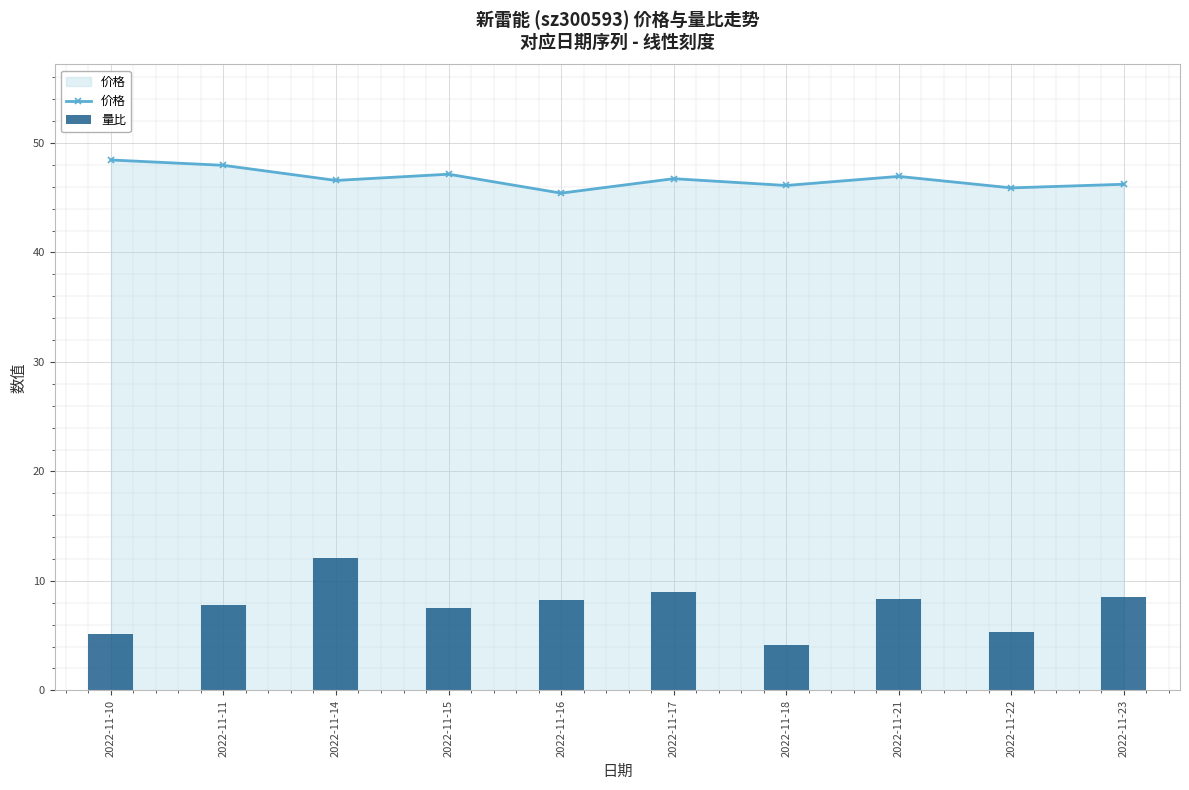

Reading left to right, transcribe all the data shown in this chart.

价格: 48.5	48.0	46.6	47.1	45.4	46.7	46.1	47.0	45.9	46.2
量比: 5.2	7.8	12.1	7.5	8.2	9.0	4.2	8.4	5.3	8.6